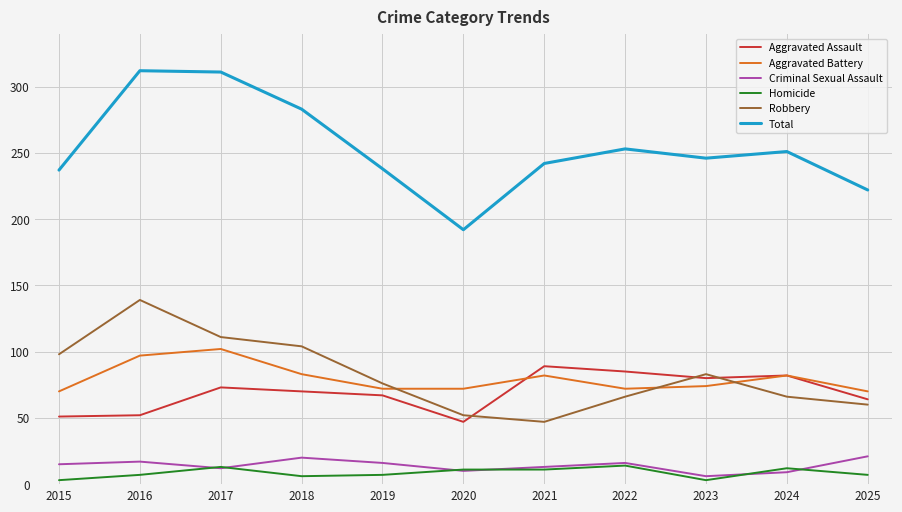

True or false: Criminal Sexual Assault and Total intersect in this chart.

False